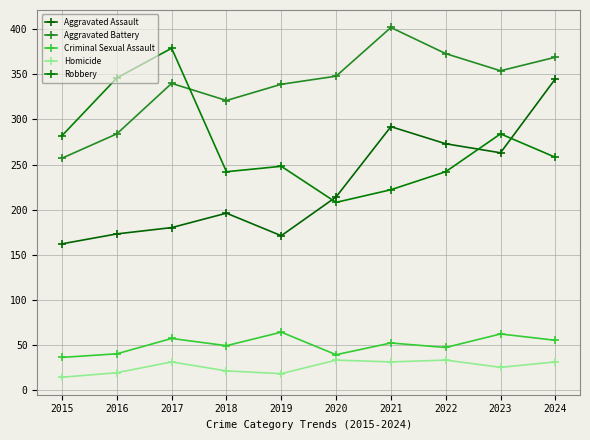

At which label does Robbery first exceed 258?

2015